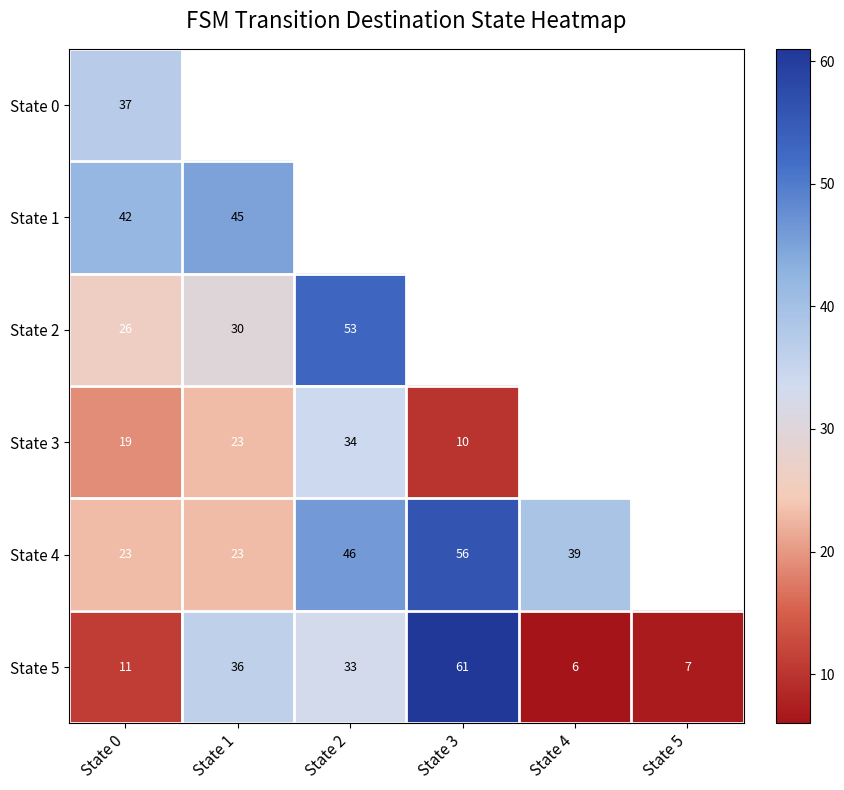

What is the sum of the State 5 values at State 2 and State 0?

44